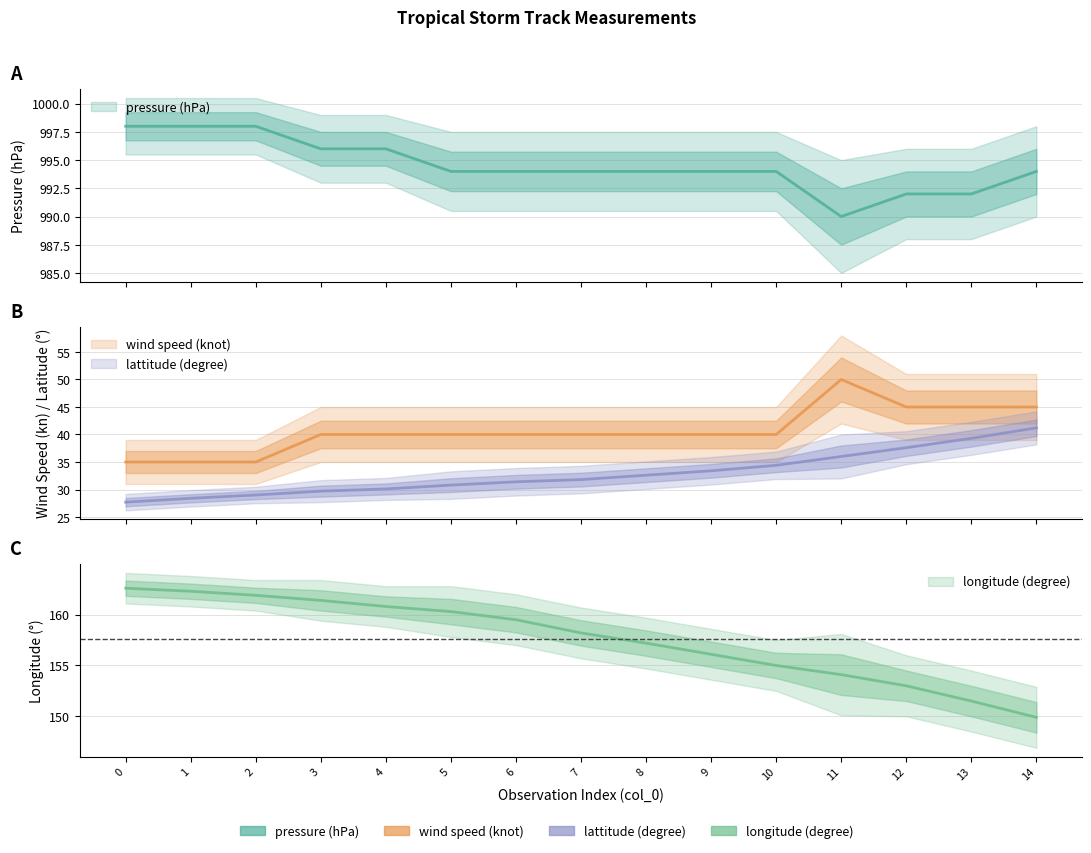

Which series has the widest spread of values?

wind speed (knot)